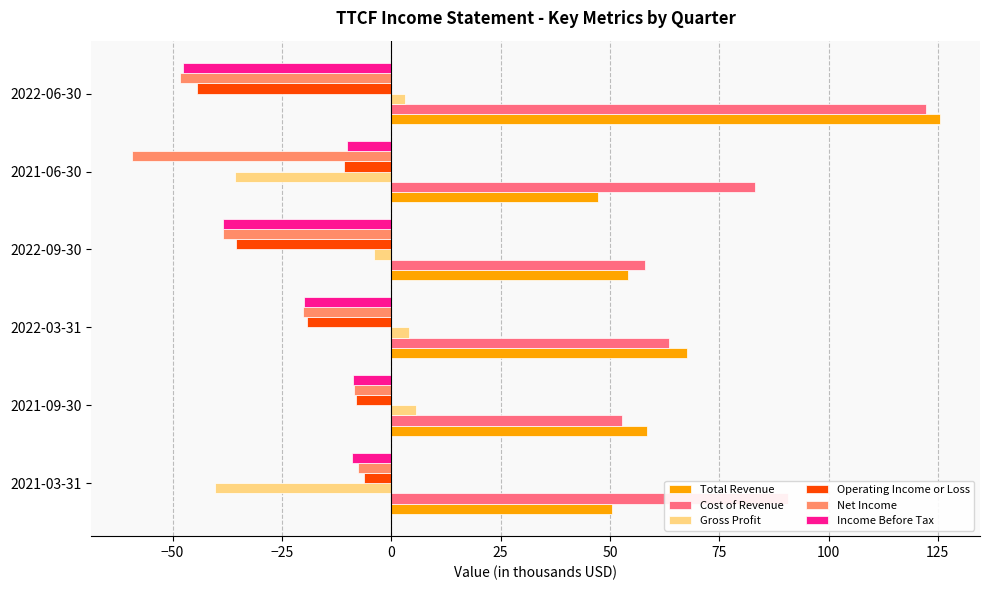

At which label is Total Revenue closest to 86?

2022-03-31